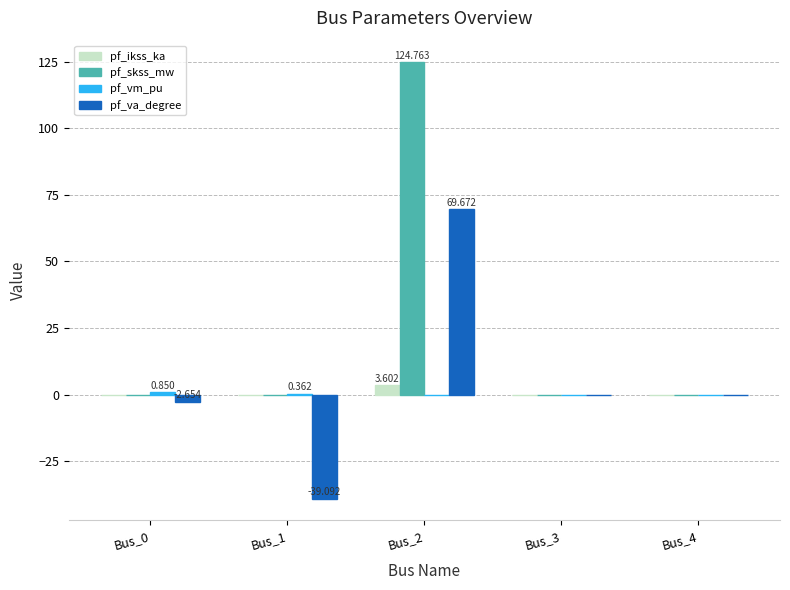

Which series changed the most between Bus_1 and Bus_2?

pf_skss_mw